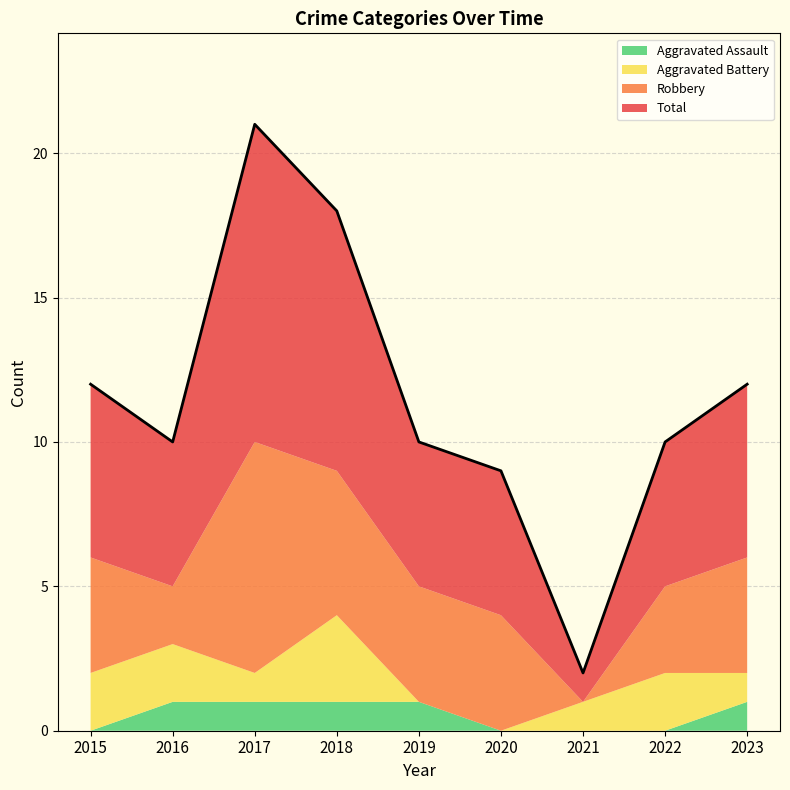

Count the Aggravated Battery values in the range 1 to 2.

6